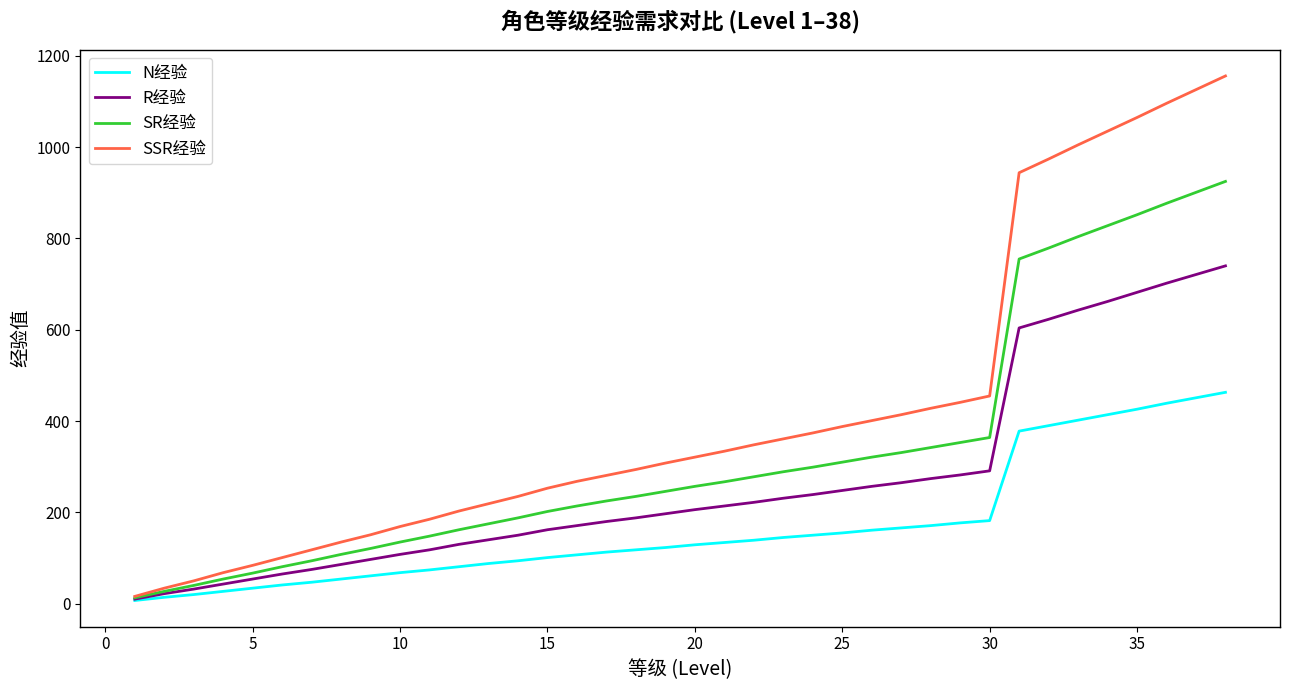

Rank the series by their average value, from highest to lowest.

SSR经验, SR经验, R经验, N经验